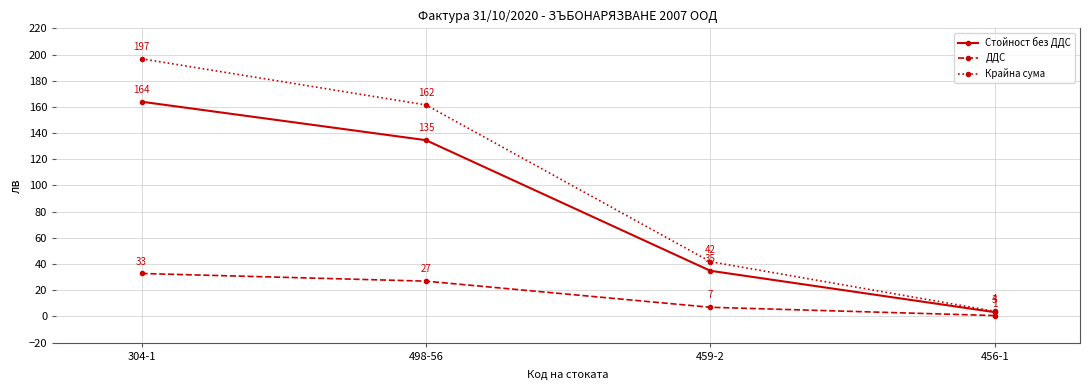

Rank the series by their average value, from lowest to highest.

ДДС, Стойност без ДДС, Крайна сума